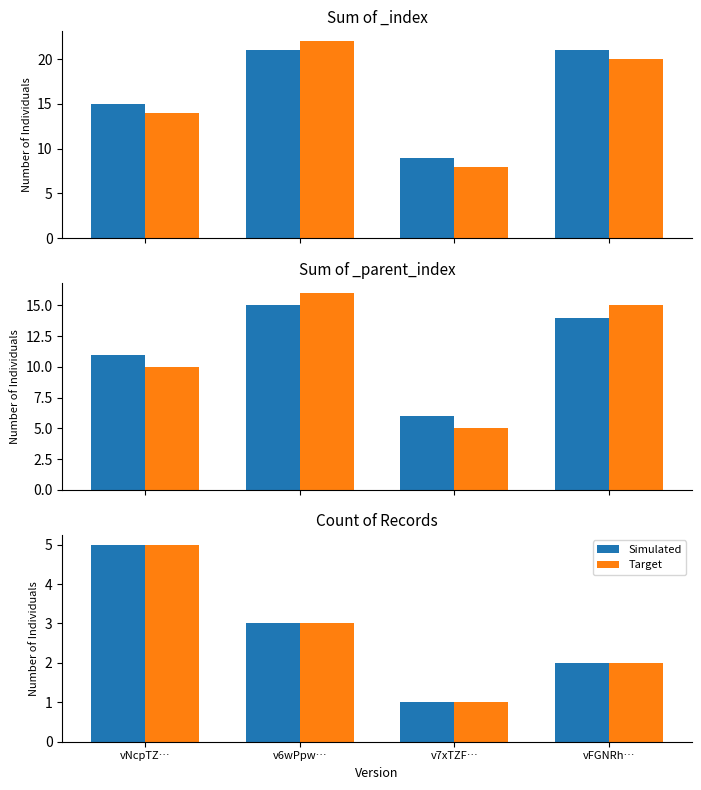

What is the average value of the Target series?

3